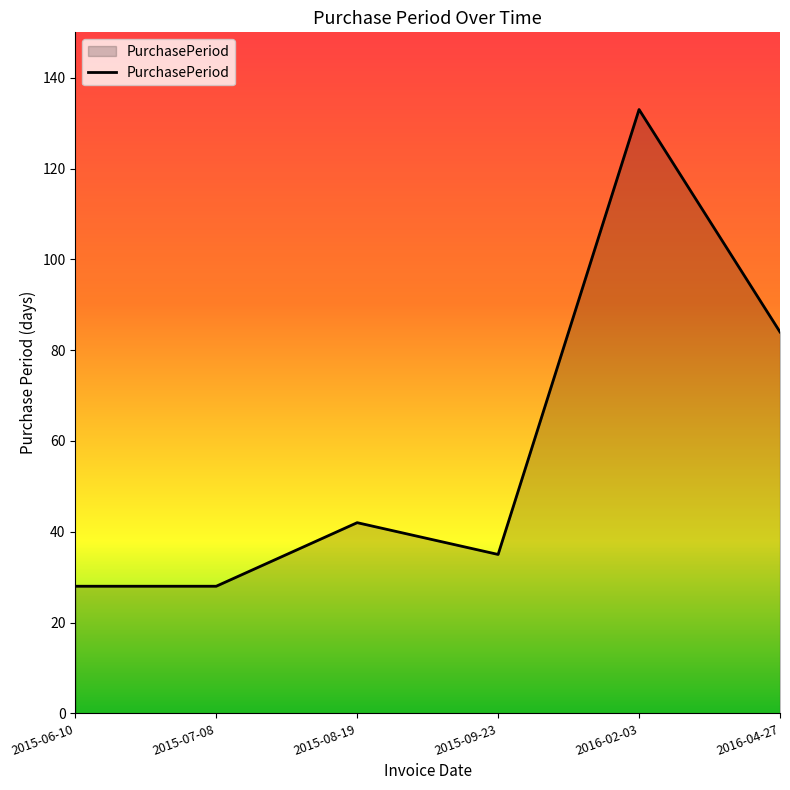

Reading left to right, list all the values displayed in this chart.

2015-06-10=28	2015-07-08=28	2015-08-19=42	2015-09-23=35	2016-02-03=133	2016-04-27=84